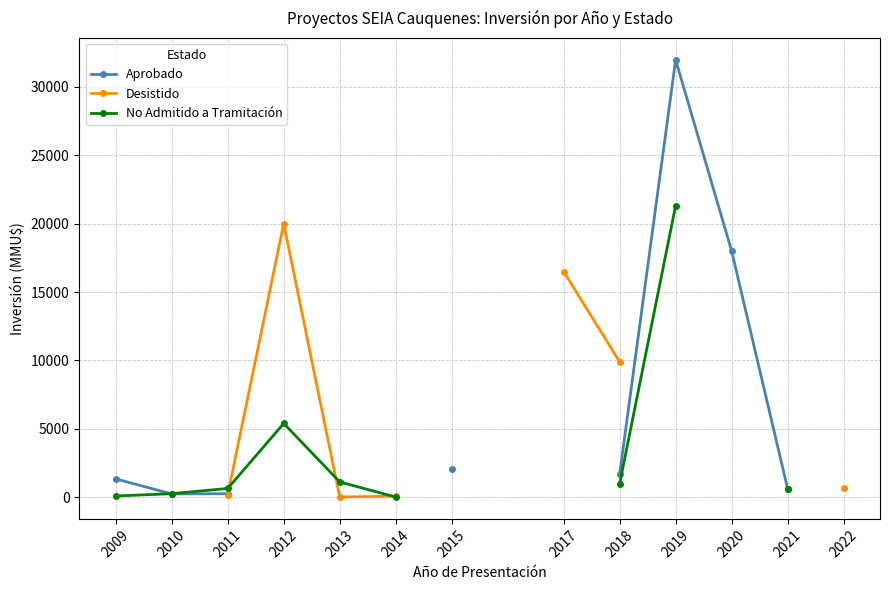

How many categories are shown in the chart?

13